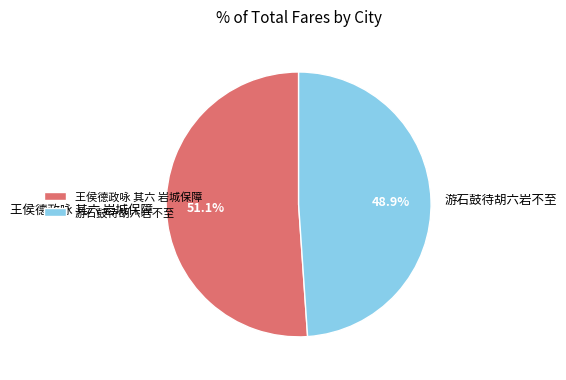

To the nearest percent, what is the average slice percentage?

50%